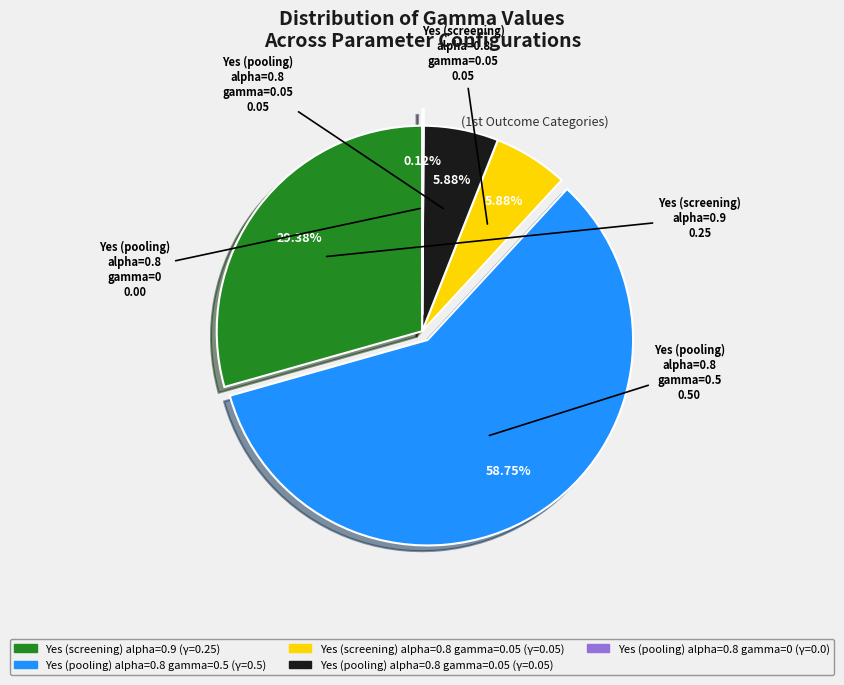

Is there a majority slice in this chart?

Yes